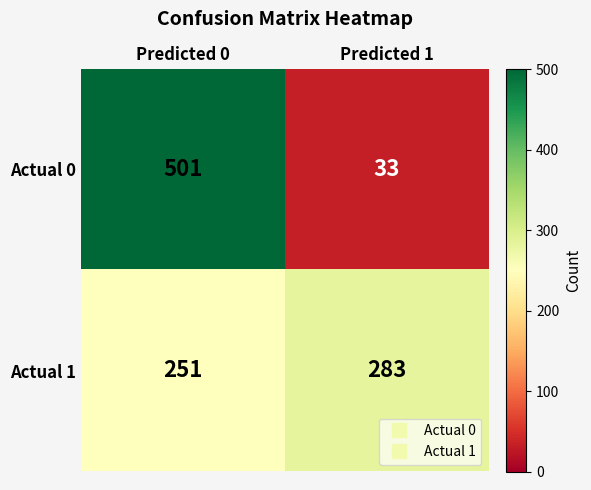

The Actual 0 series shows 33 at Predicted 1. True or false?

True